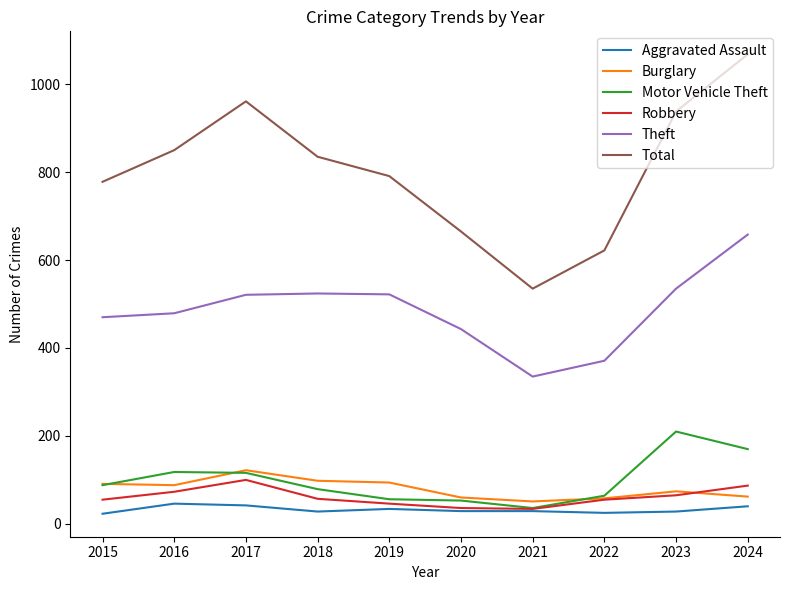

True or false: Burglary and Theft cross at least once.

False